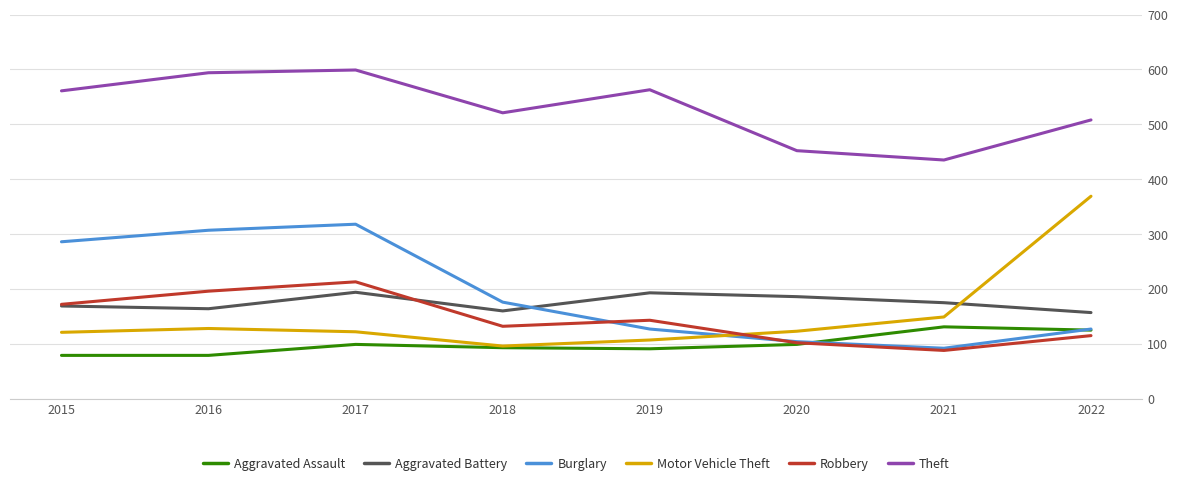

True or false: Aggravated Battery has a value of 157 at 2022.

True